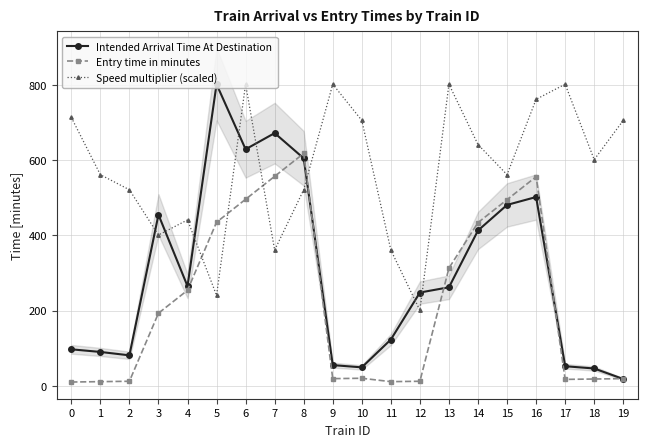

Which series ends up on top after the final intersection of Speed multiplier (scaled) and Intended Arrival Time At Destination?

Speed multiplier (scaled)